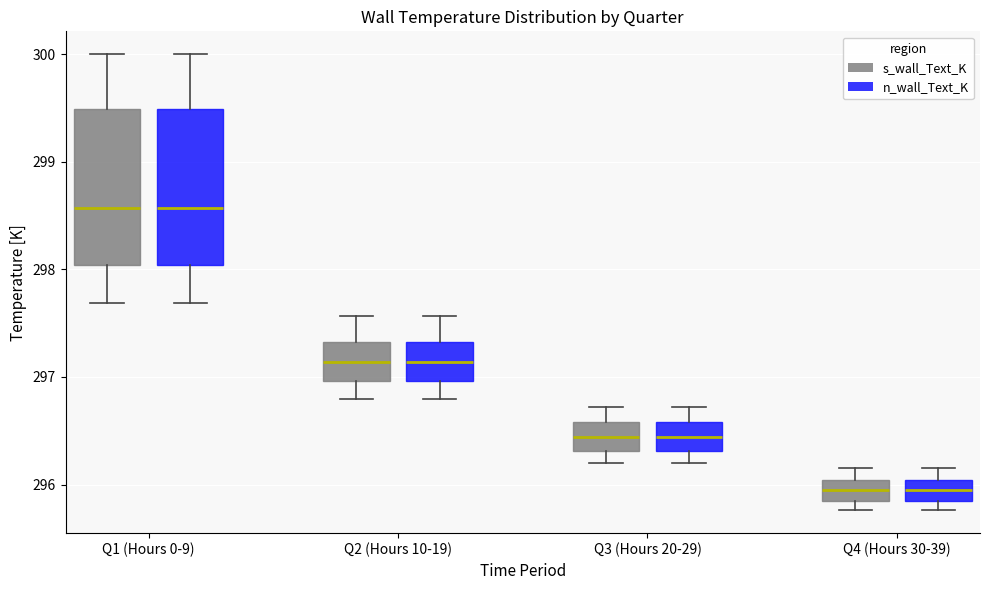

Reading left to right, transcribe this box plot: for each box, give where its median line is, the range the box spans, and where its two whiskers end, as read against the y-axis. The values are not printed on the chart, so give them approximately, as read against the axis.

Q1 (Hours 0-9) (s_wall_Text_K): median 298.6, box 298.0 to 299.5, whiskers 297.7 to 300.0
Q1 (Hours 0-9) (n_wall_Text_K): median 298.6, box 298.0 to 299.5, whiskers 297.7 to 300.0
Q2 (Hours 10-19) (s_wall_Text_K): median 297.1, box 297.0 to 297.3, whiskers 296.8 to 297.6
Q2 (Hours 10-19) (n_wall_Text_K): median 297.1, box 297.0 to 297.3, whiskers 296.8 to 297.6
Q3 (Hours 20-29) (s_wall_Text_K): median 296.4, box 296.3 to 296.6, whiskers 296.2 to 296.7
Q3 (Hours 20-29) (n_wall_Text_K): median 296.4, box 296.3 to 296.6, whiskers 296.2 to 296.7
Q4 (Hours 30-39) (s_wall_Text_K): median 295.9 (inside the box), box 295.9 to 296.0, whiskers 295.8 to 296.1
Q4 (Hours 30-39) (n_wall_Text_K): median 295.9 (inside the box), box 295.9 to 296.0, whiskers 295.8 to 296.1